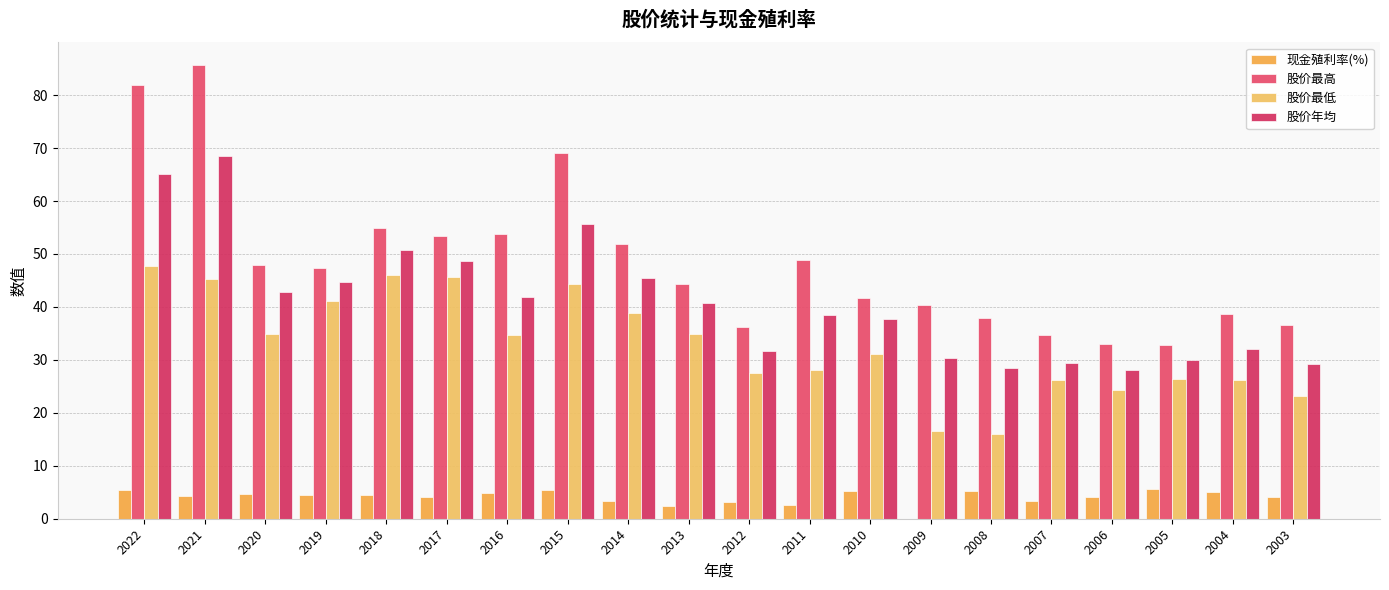

What value does the 股价最高 series have at 2004?

38.7